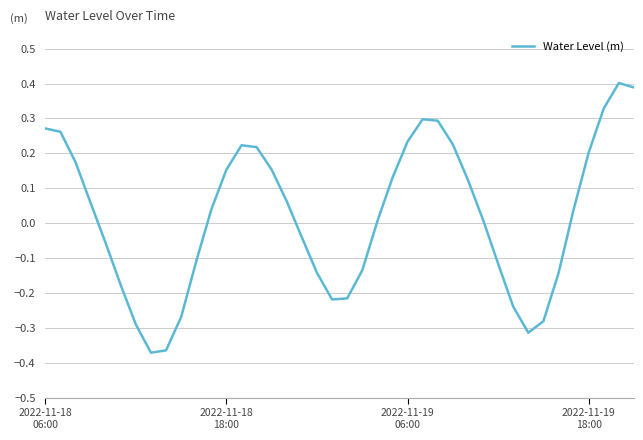

How many lines are shown in the chart?

1